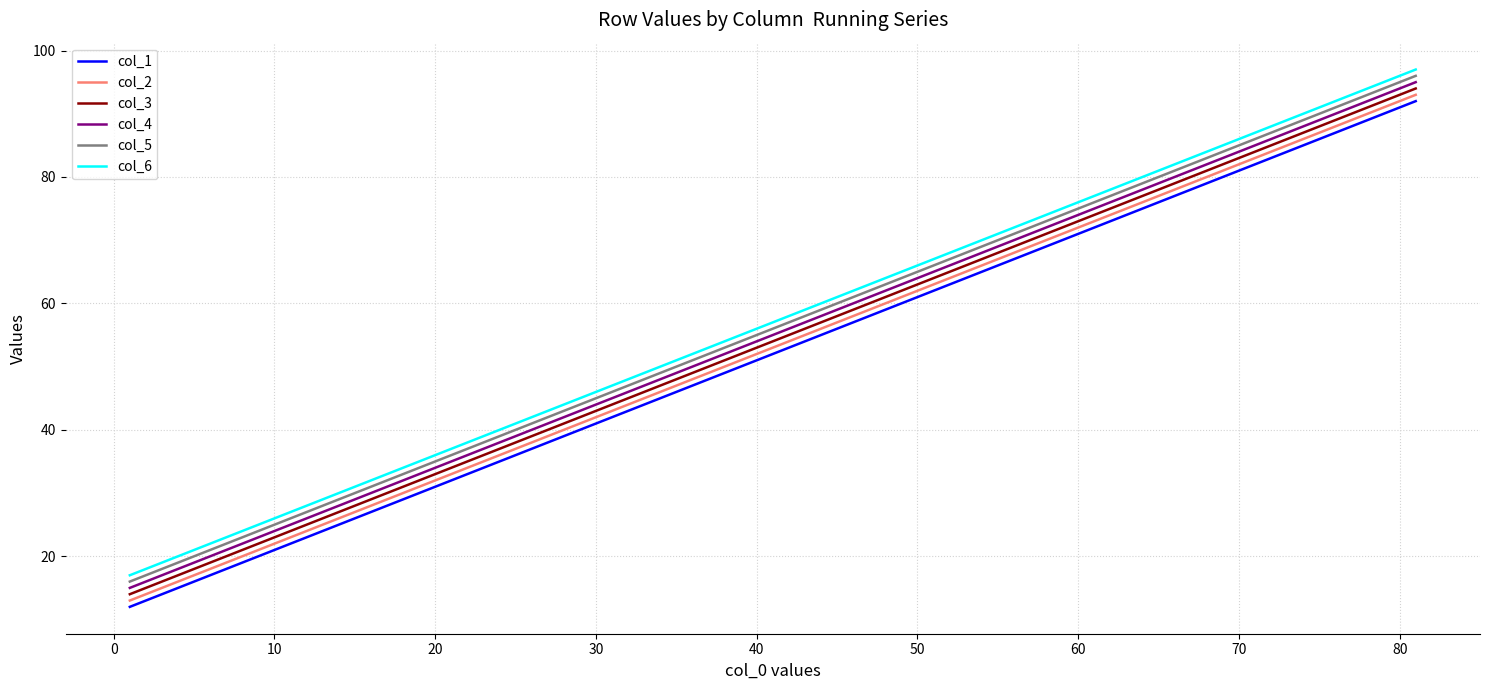

True or false: col_1 and col_6 cross at least once.

False